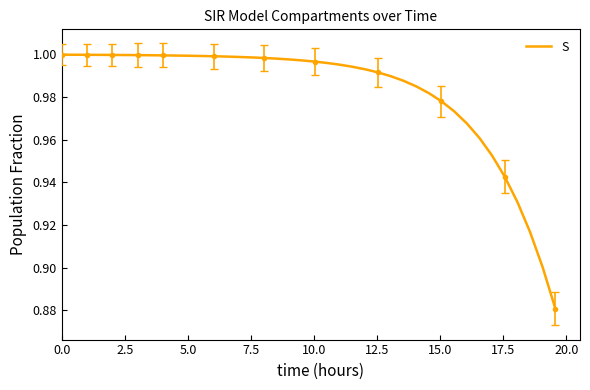

What is the average value?

1.0